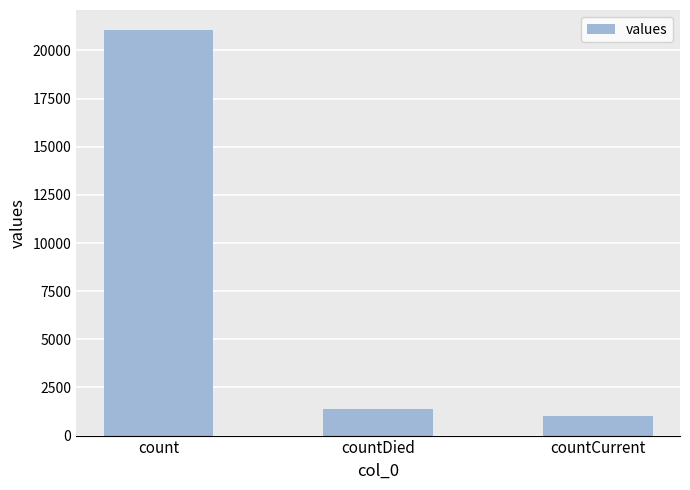

Rank the categories by value from highest to lowest.

count, countDied, countCurrent